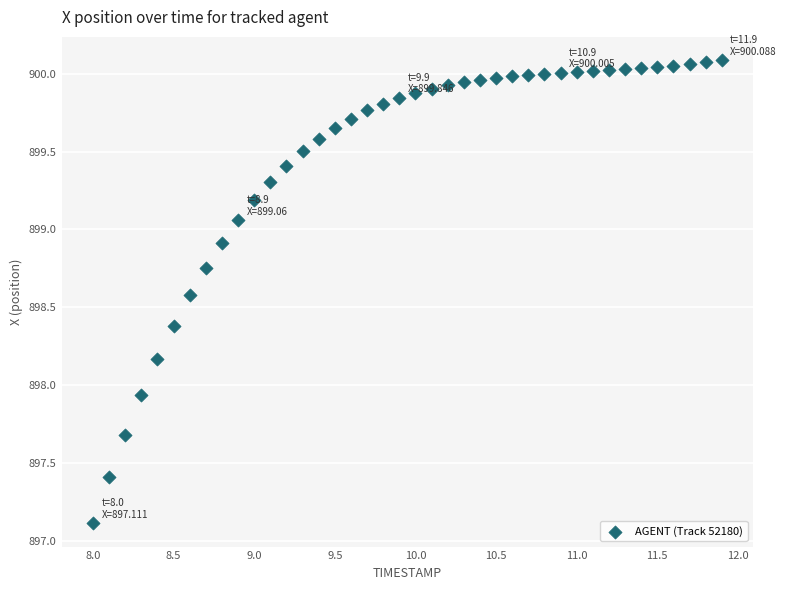

What is the range of X values (max minus min)?

3.9